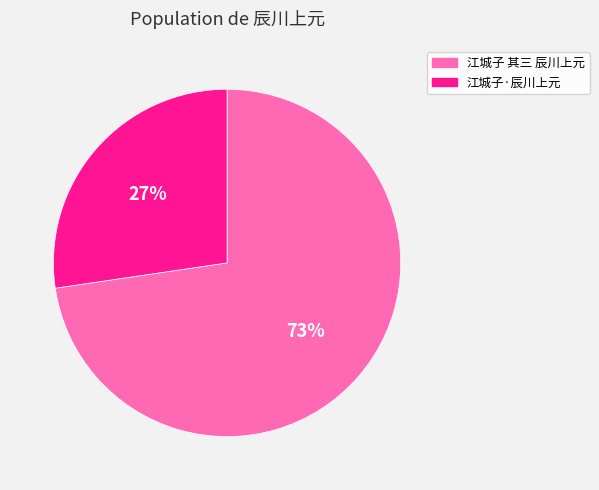

To the nearest percent, what is the combined percentage of 江城子 其三 辰川上元 and 江城子·辰川上元?

100%